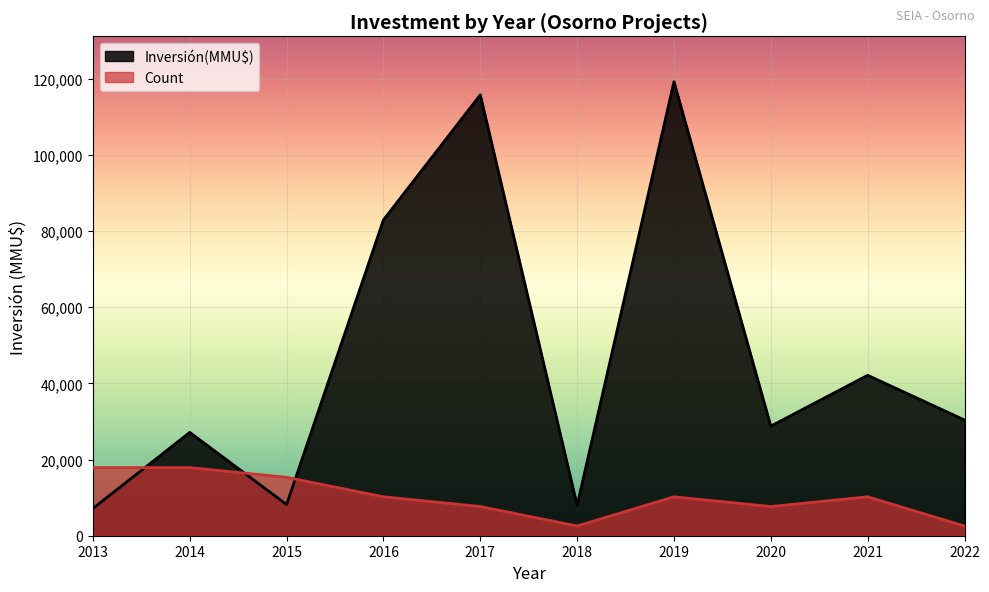

What is the difference between the maximum and minimum values in the Count series?

15331.6